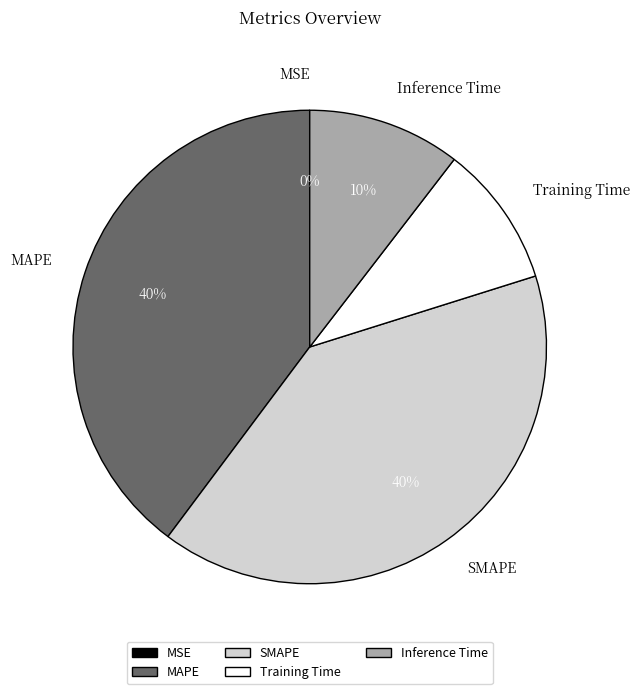

Approximately how many times larger is the value at SMAPE compared to MAPE?

1.0